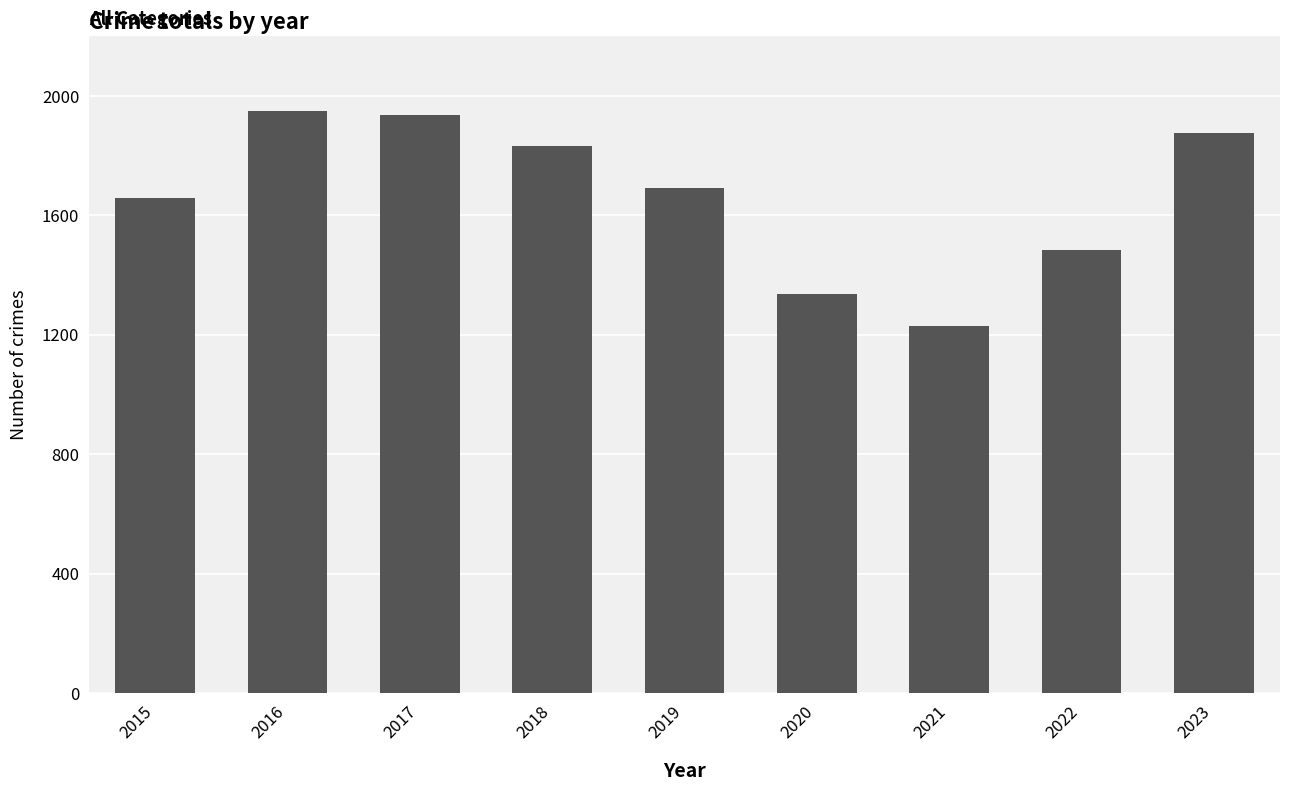

What is the value of the 5th bar from the left?

1690